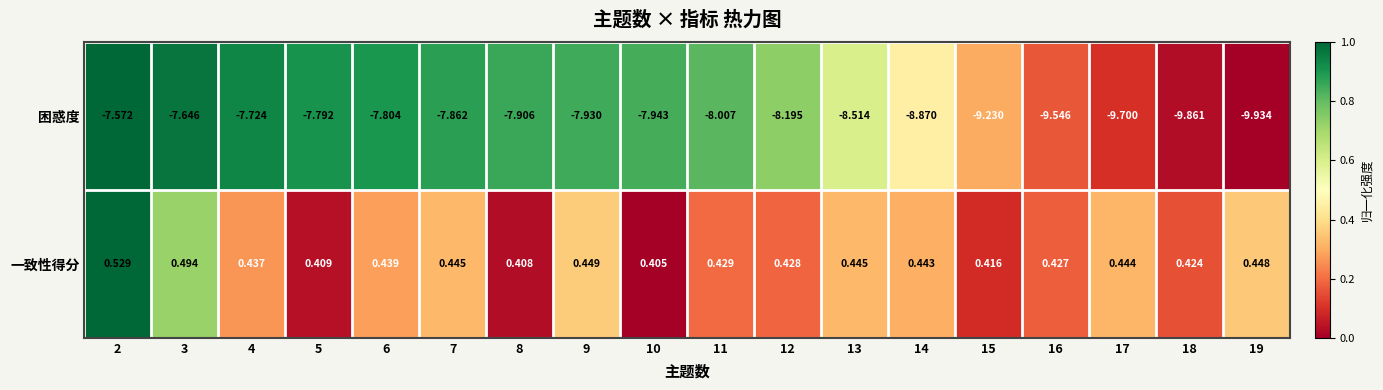

Between 2 and 16, which series saw the biggest shift?

困惑度